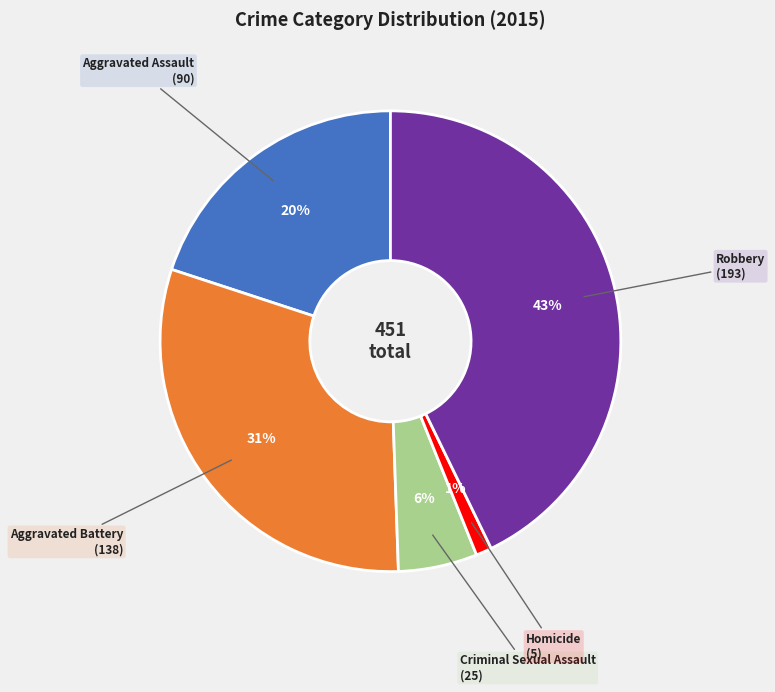

Is there a majority slice in this chart?

No